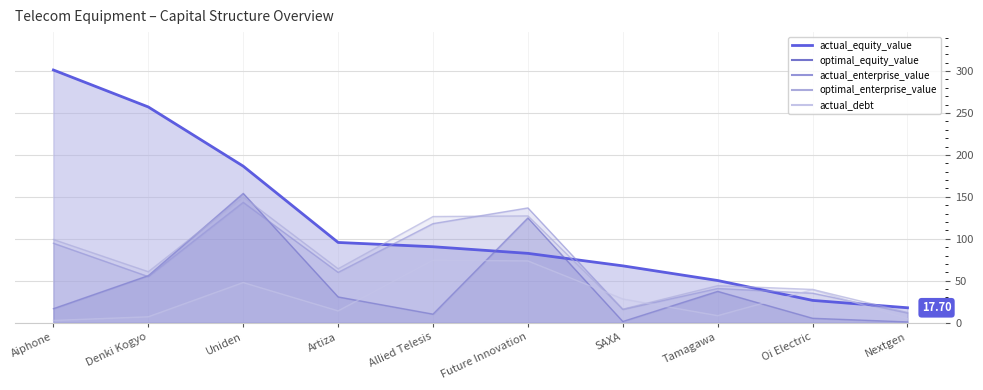

What is the label of the 4th point from the right?

SAXA